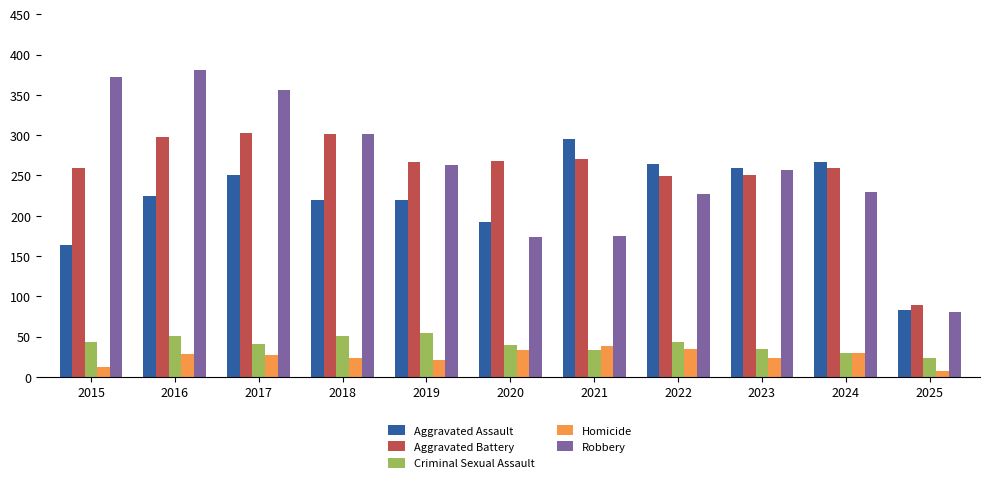

What is the greatest value displayed?

381